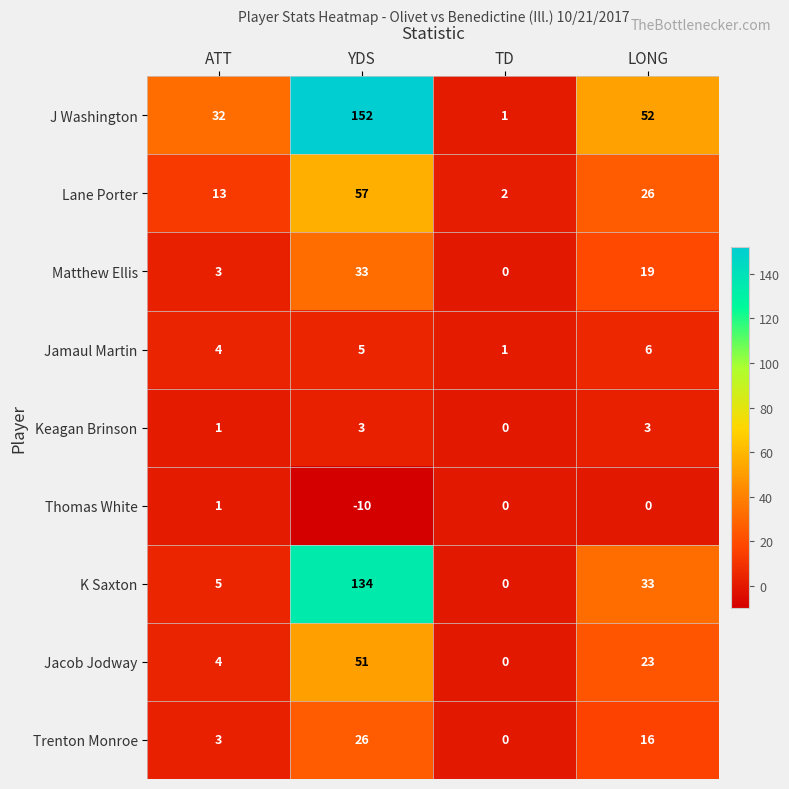

What value does the Matthew Ellis series have at YDS?

33